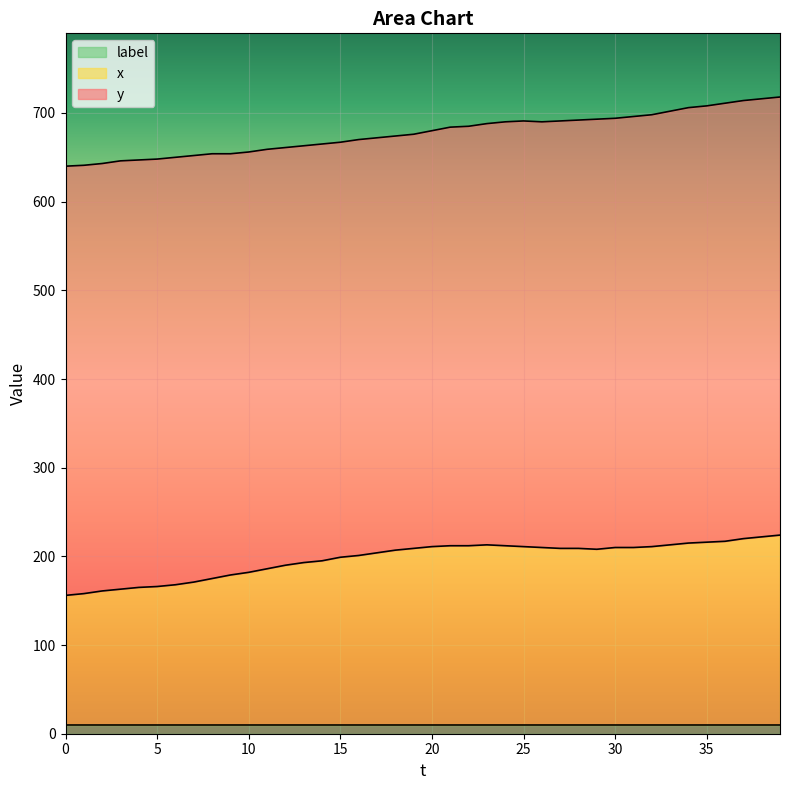

How many values in the y series are below 680?

20